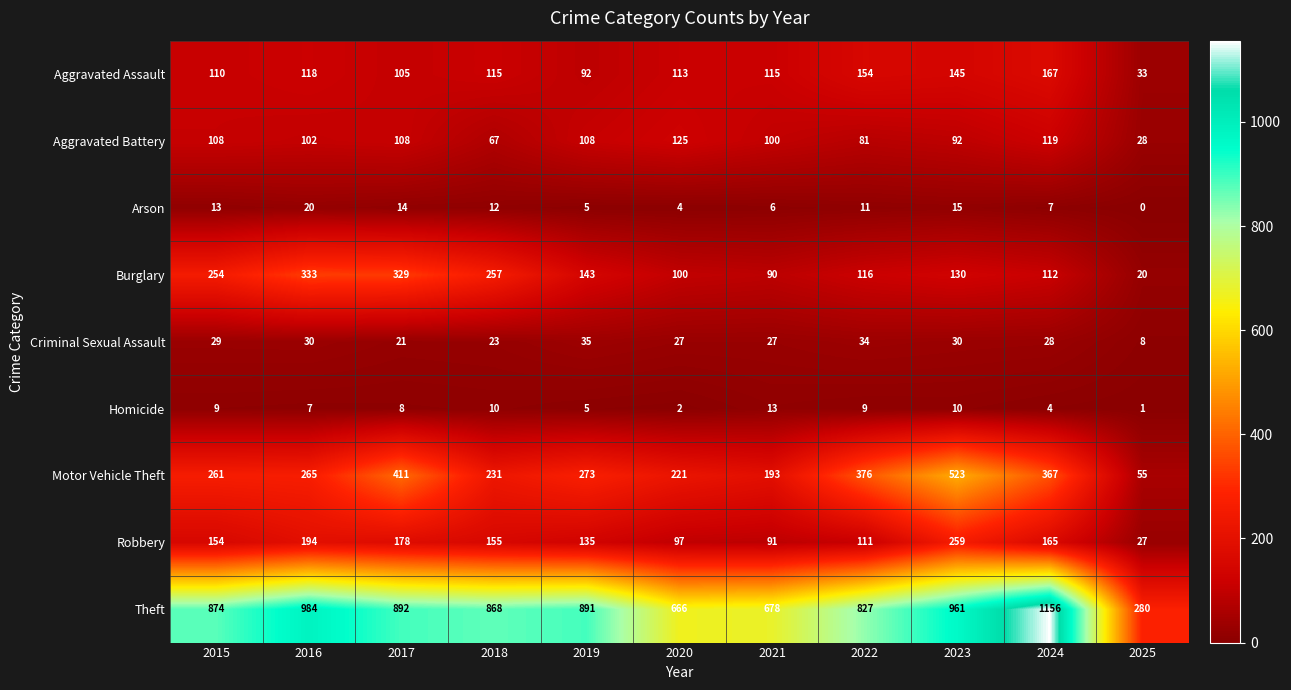

Where is Criminal Sexual Assault nearest to the value 21?

2017